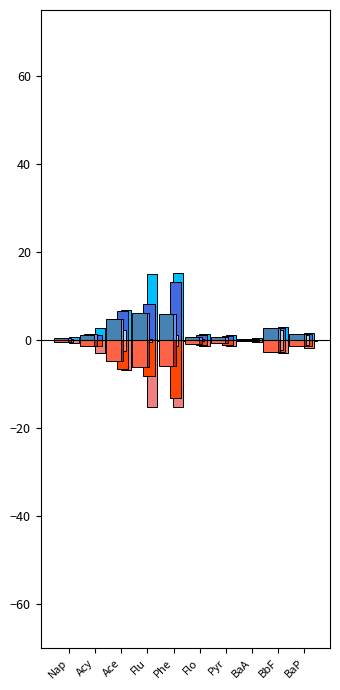

Count the number of categories in the chart.

10